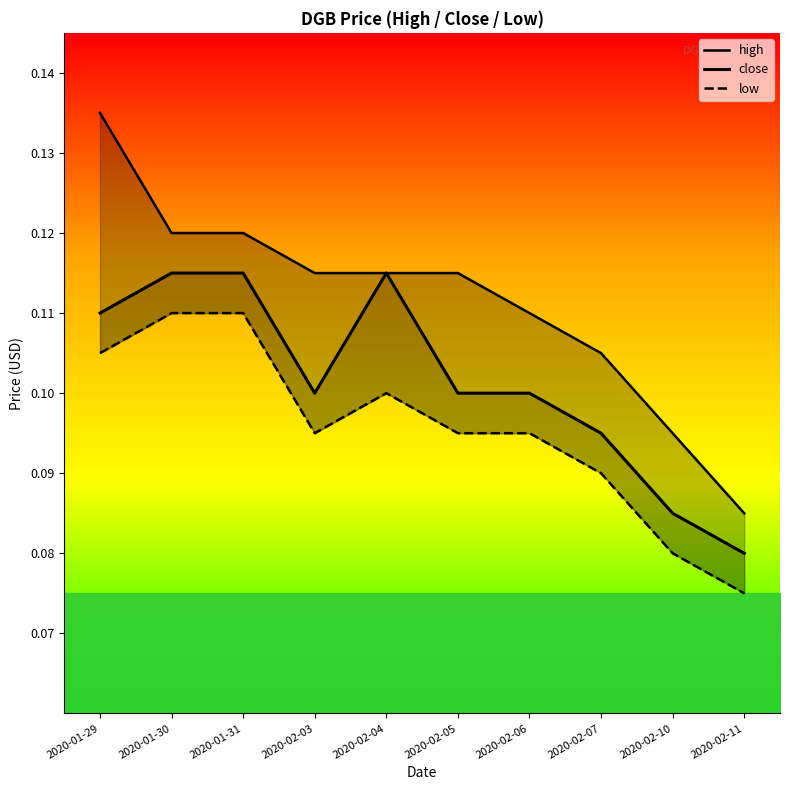

What value does the low series have at 2020-01-31?

0.1